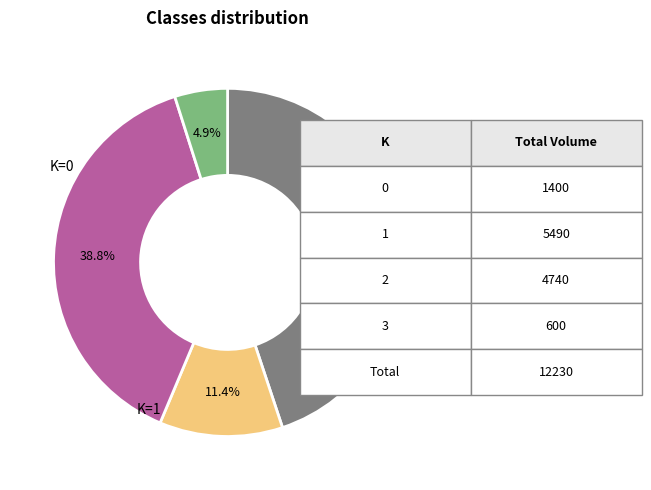

How many segments does this pie chart have?

4